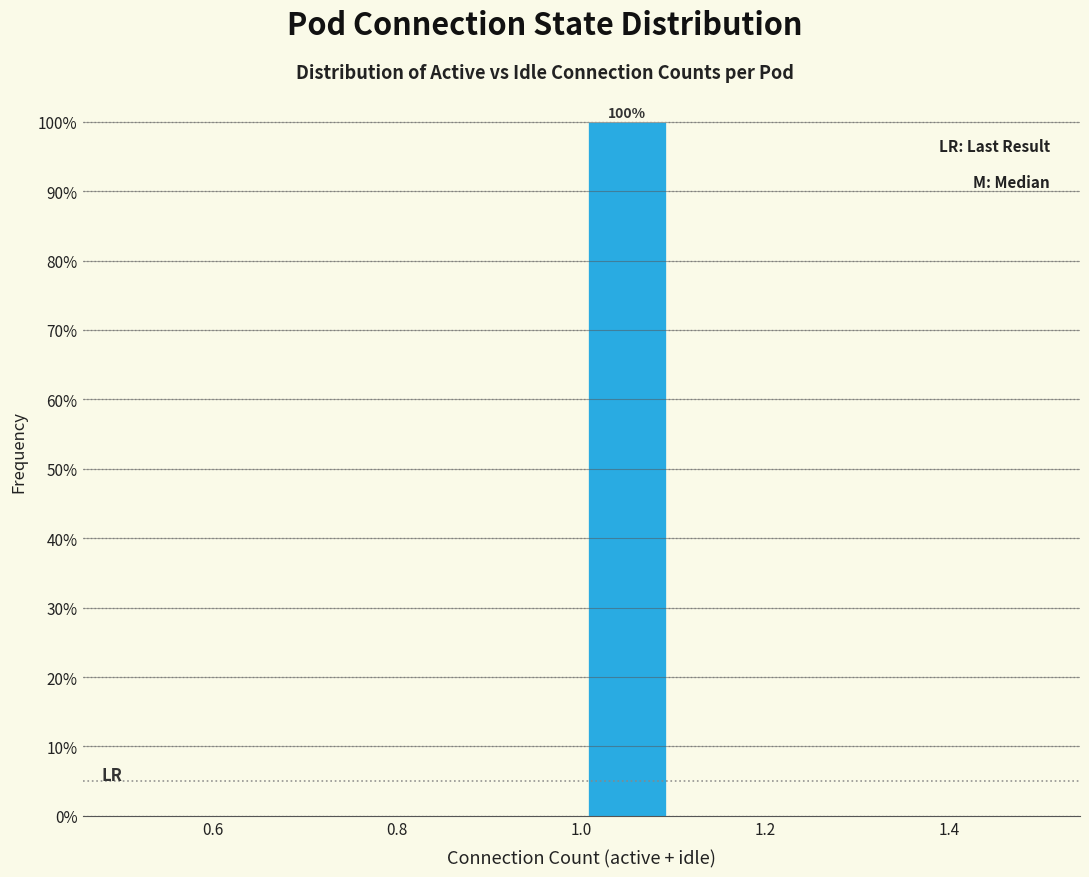

Which range on the x-axis has the tallest bar?

1.0 to 1.1